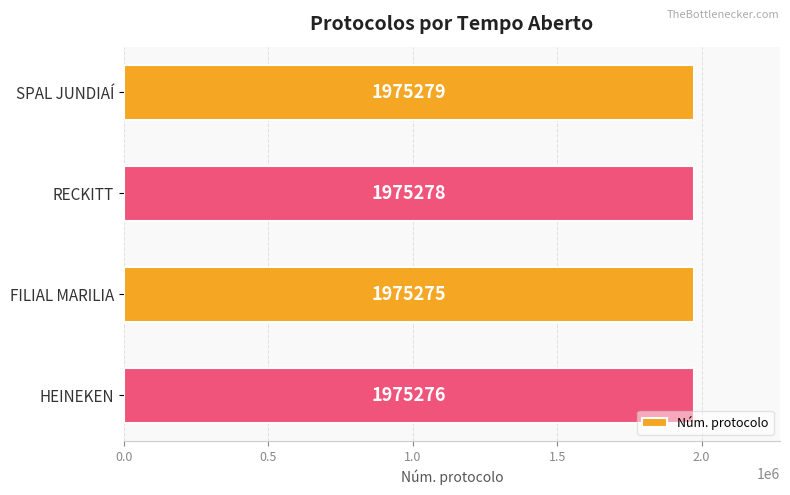

Count the number of categories in the chart.

4